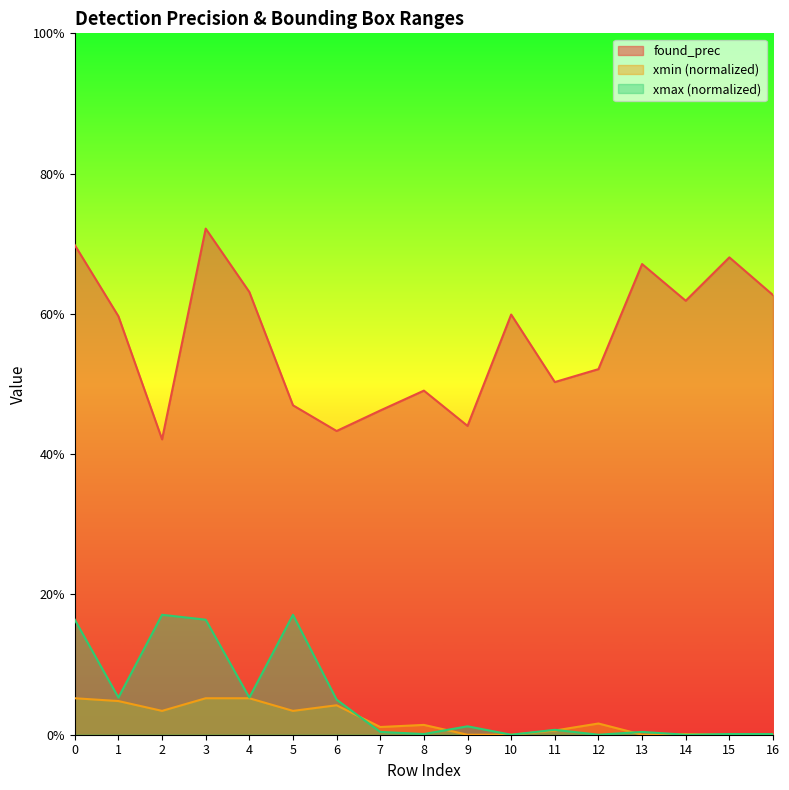

What is the greatest value displayed?

0.7